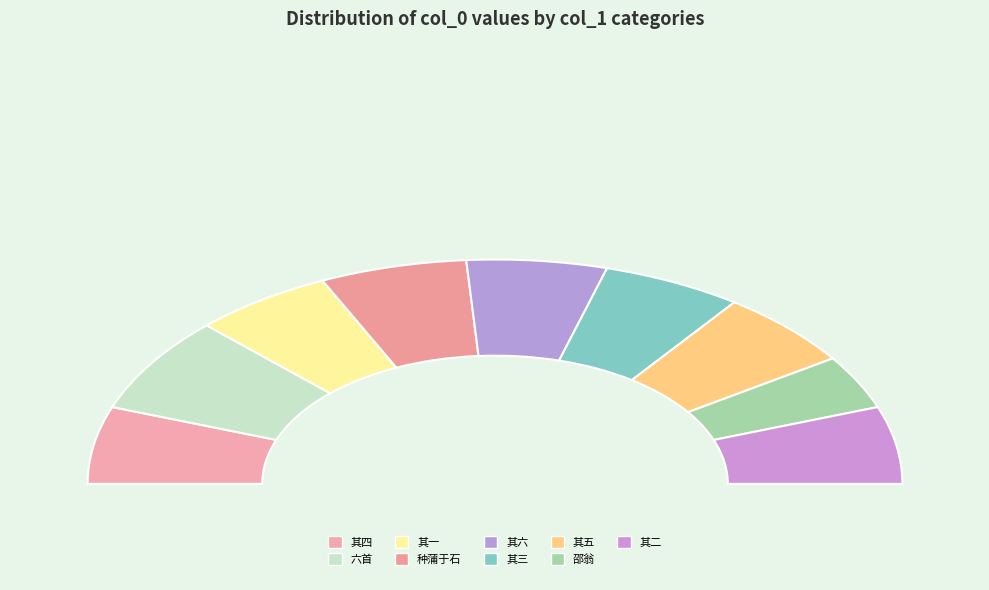

What percentage is NOT represented by 寿封御史中丞姚江邵翁六首 其五?

88.9%